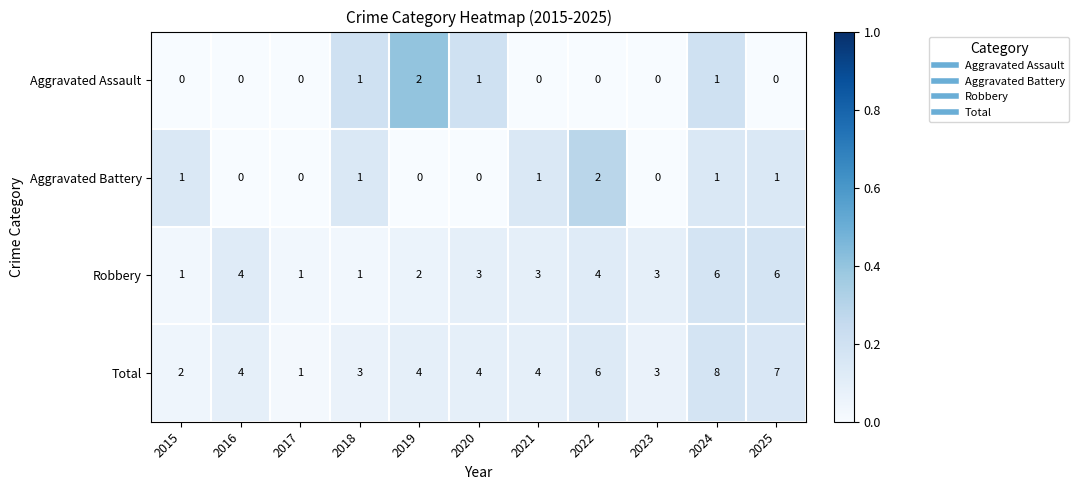

At which category does the chart reach its peak across all series?

2024